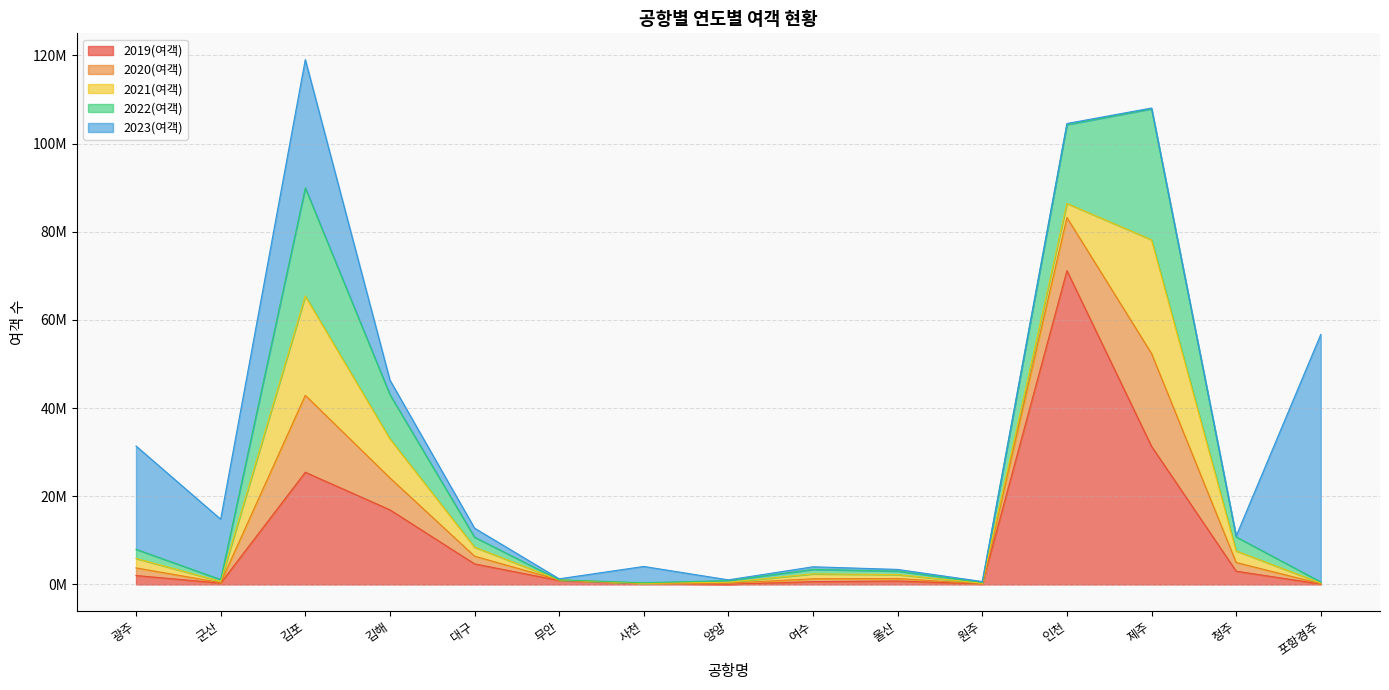

What is the lowest value of the 2023(여객) series?

158848